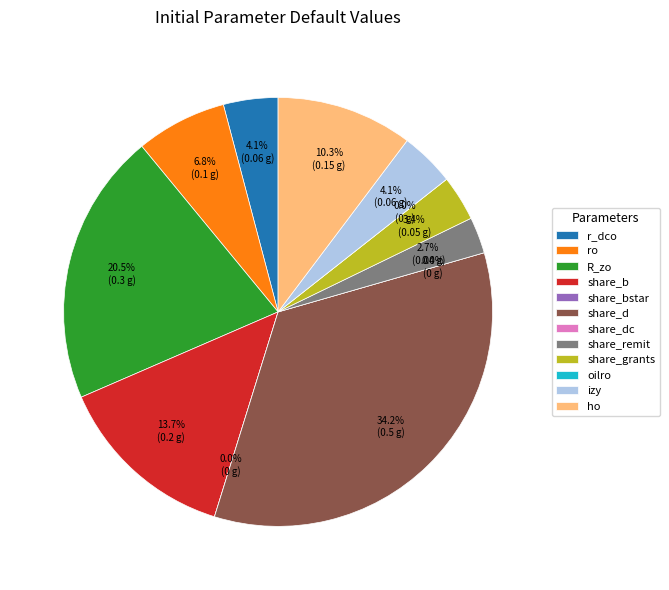

The share_bstar slice represents 0% of the pie. True or false?

True